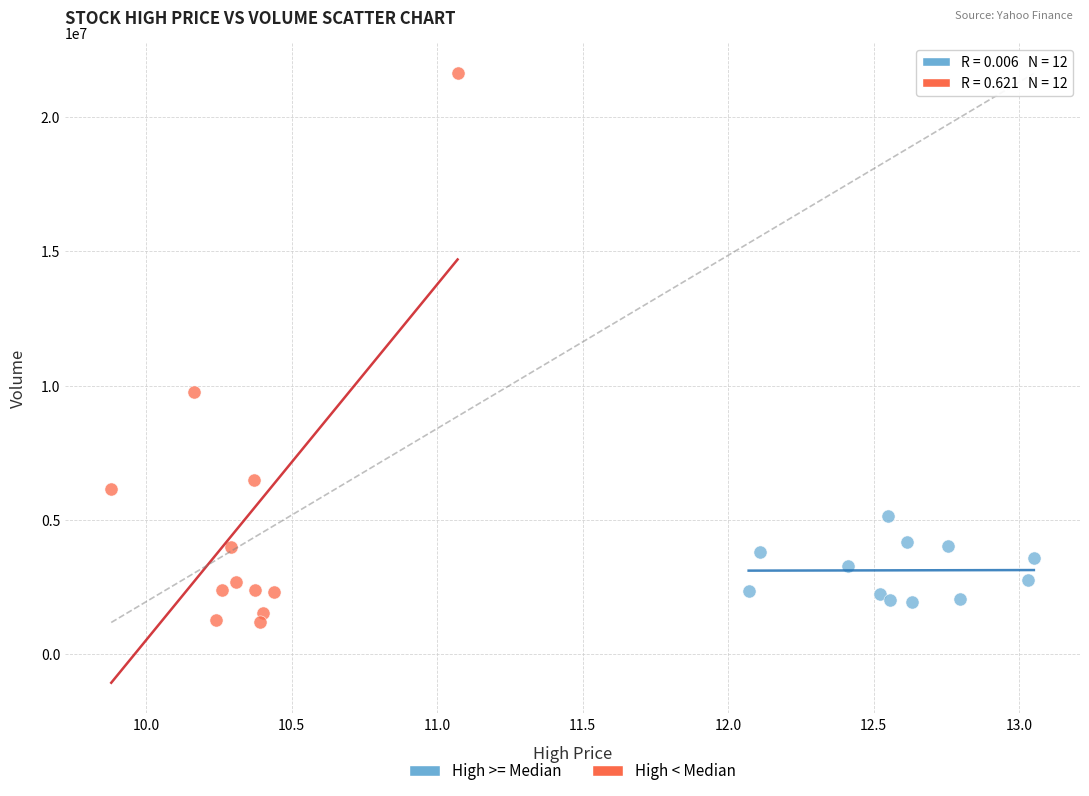

Which series contains the highest Y value?

High < Median